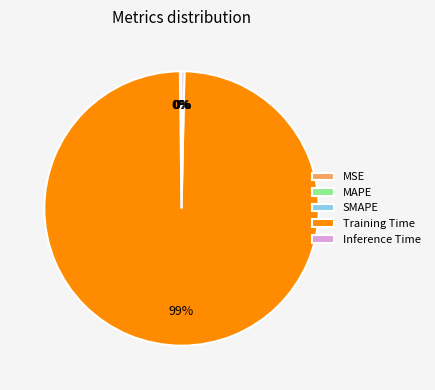

Does Training Time represent more than half of the total?

Yes